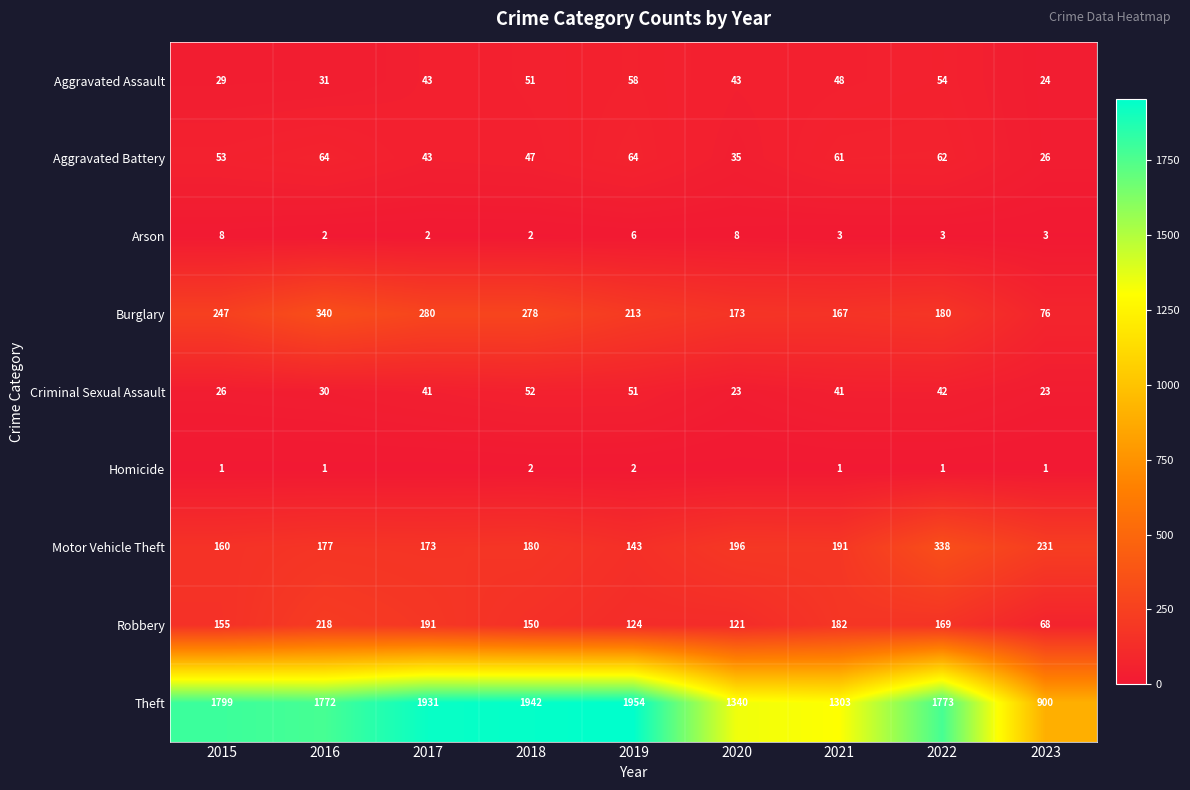

What is the difference between the highest and lowest values at 2017?

1931